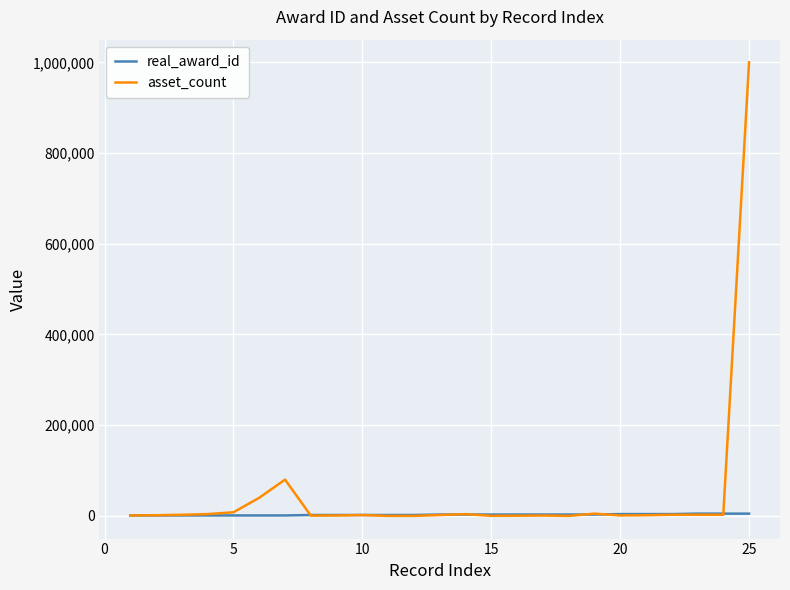

What is the greatest value displayed?

1000000